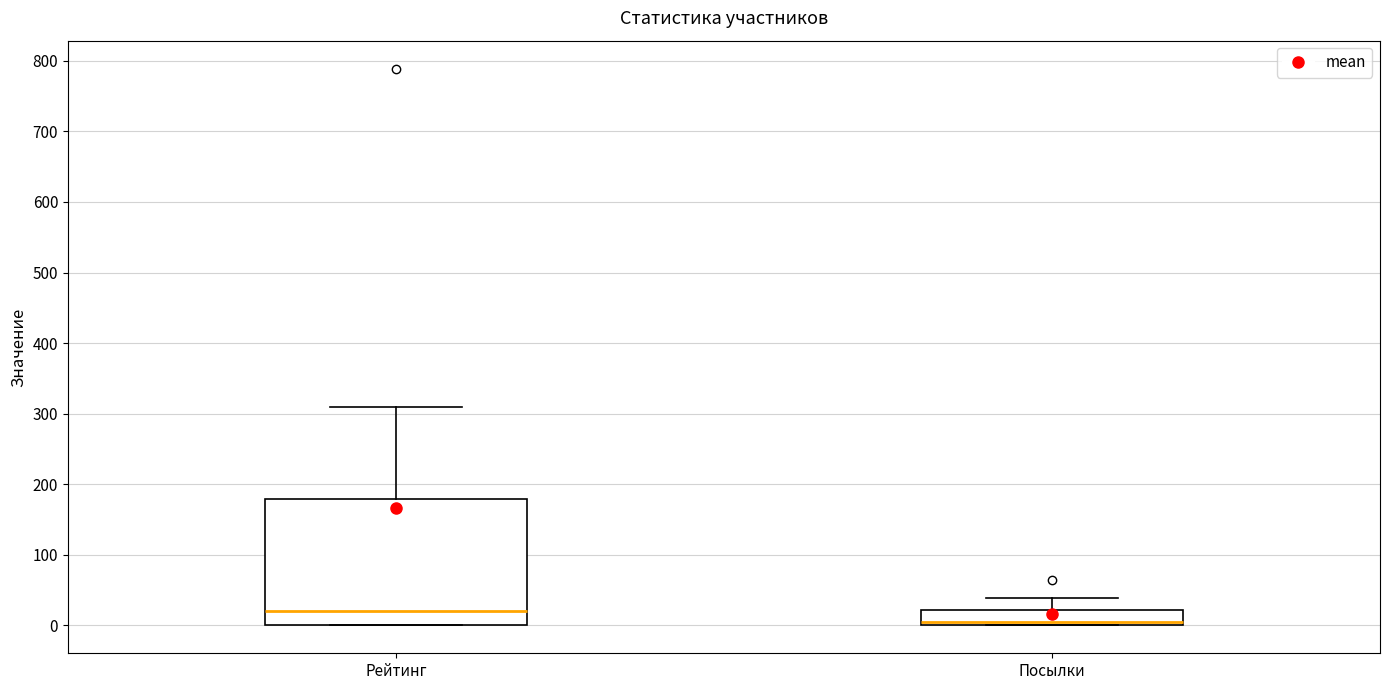

Which box has the highest median line?

Рейтинг